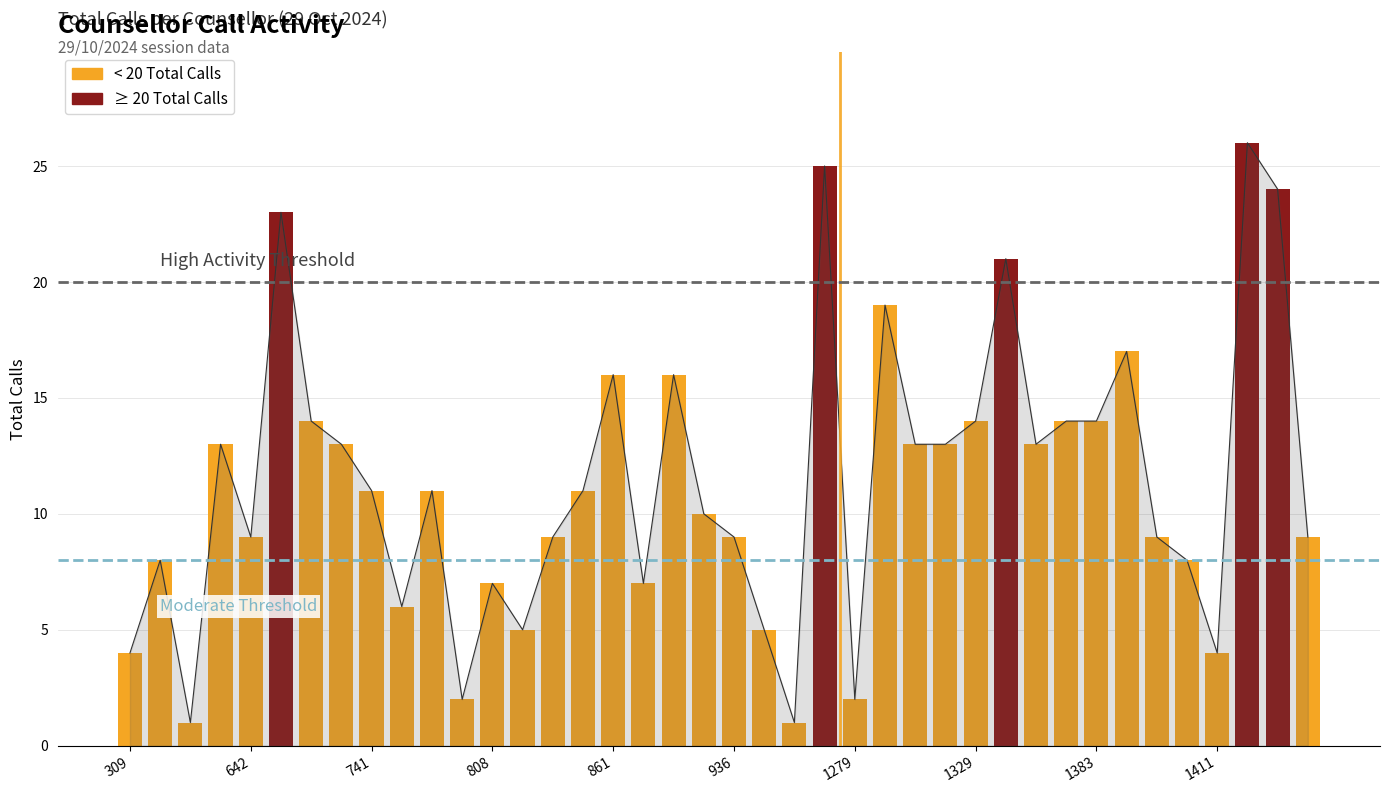

Are the bars grouped side by side (vs. stacked)?

No